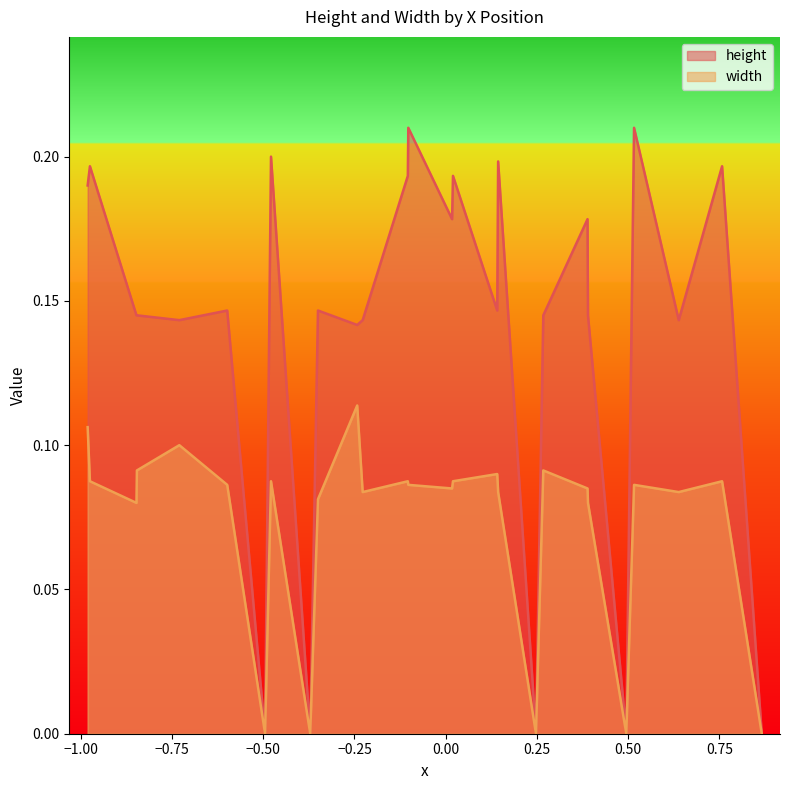

True or false: height and width intersect in this chart.

False